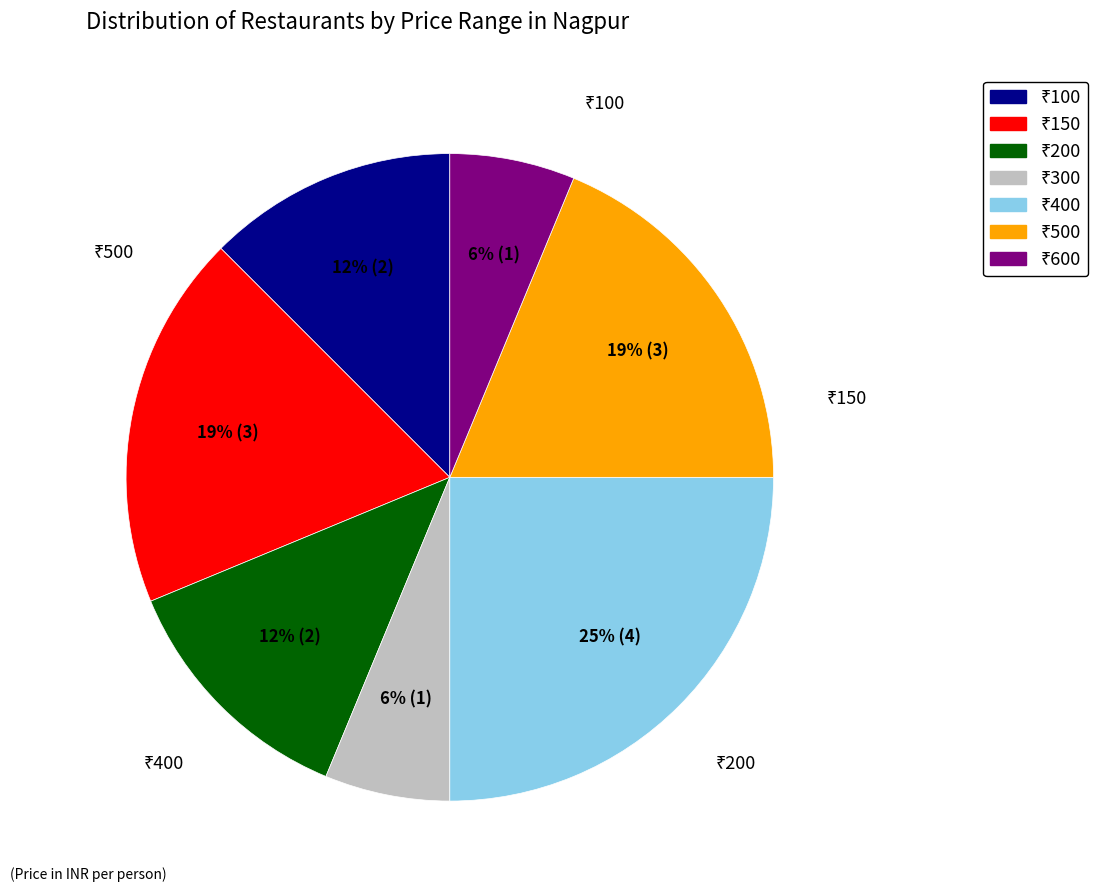

Is there any slice that represents more than half of the pie?

No